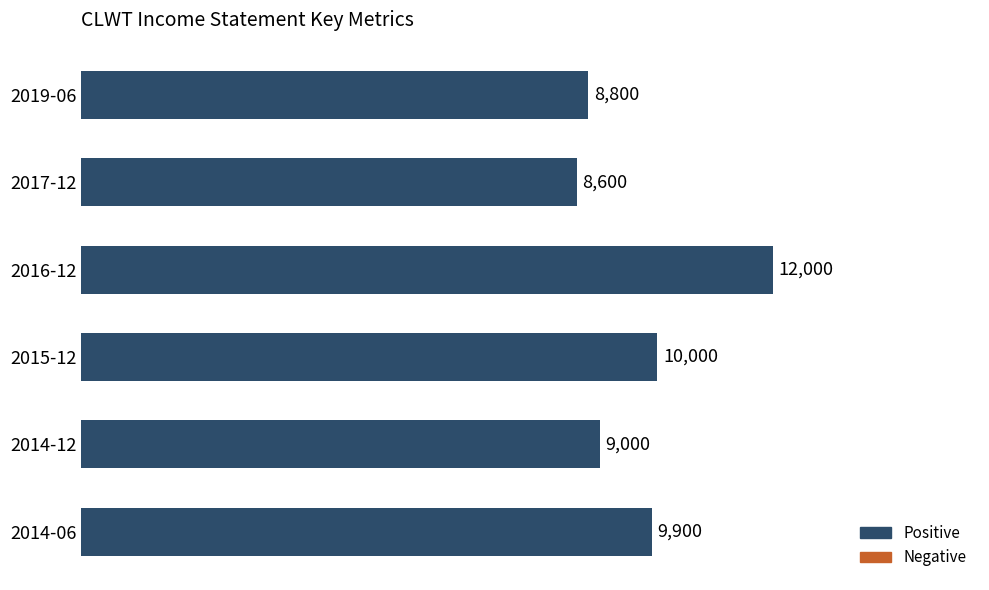

Which label corresponds to the smallest value in the chart?

2017-12